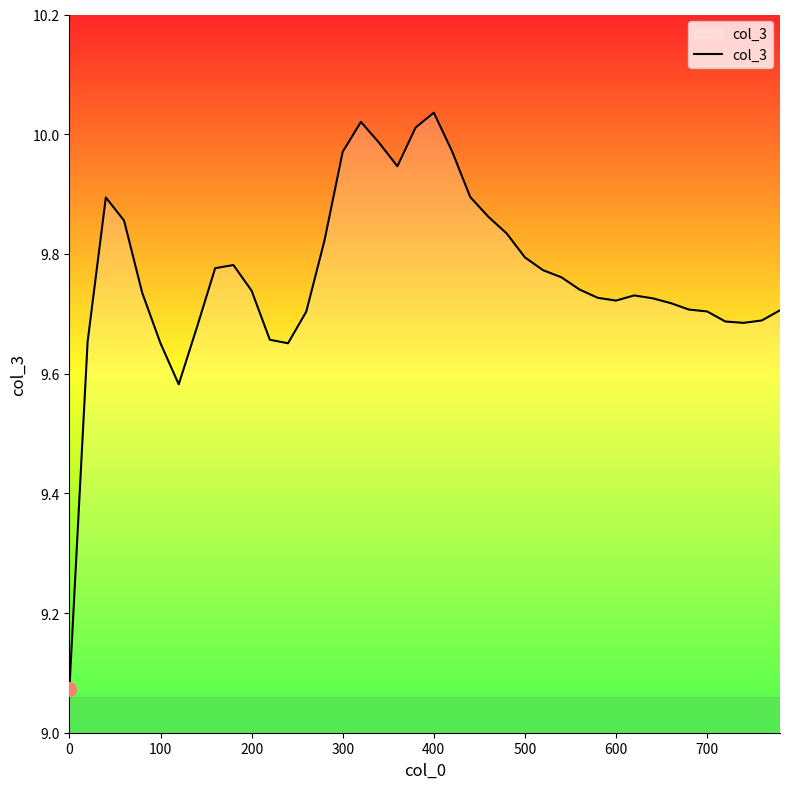

What is the difference between the maximum and minimum values?

1.0